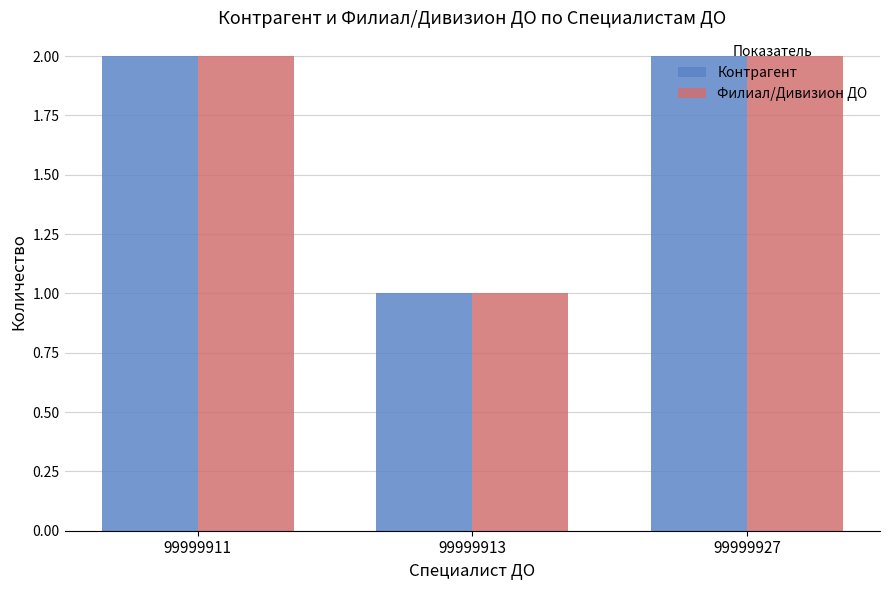

Are the bars grouped side by side (vs. stacked)?

Yes